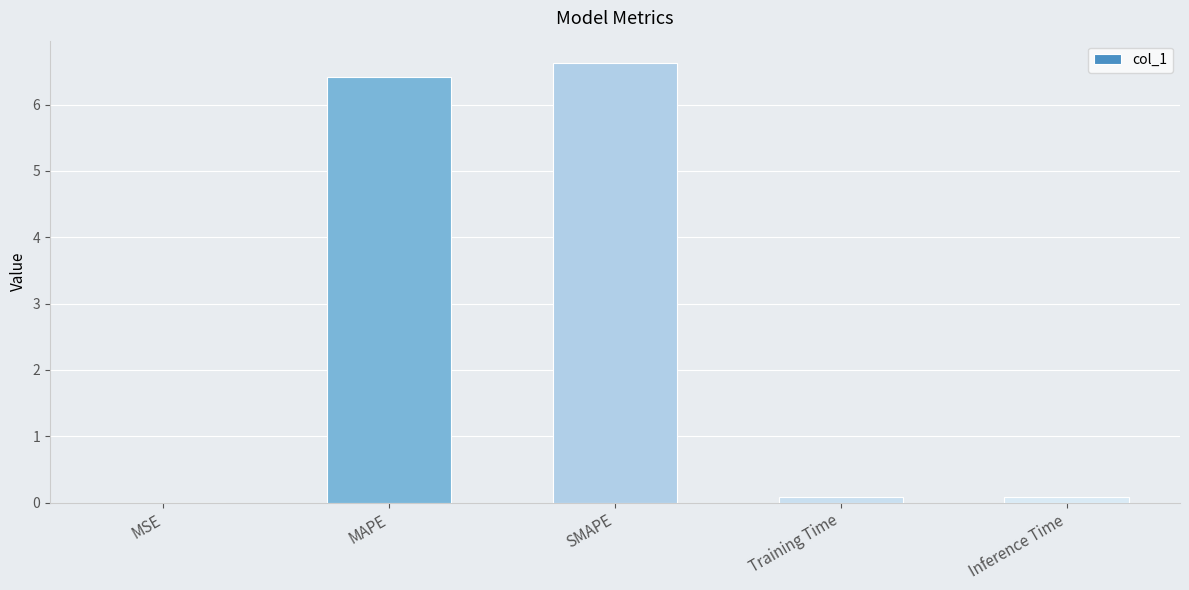

Count the number of categories in the chart.

5